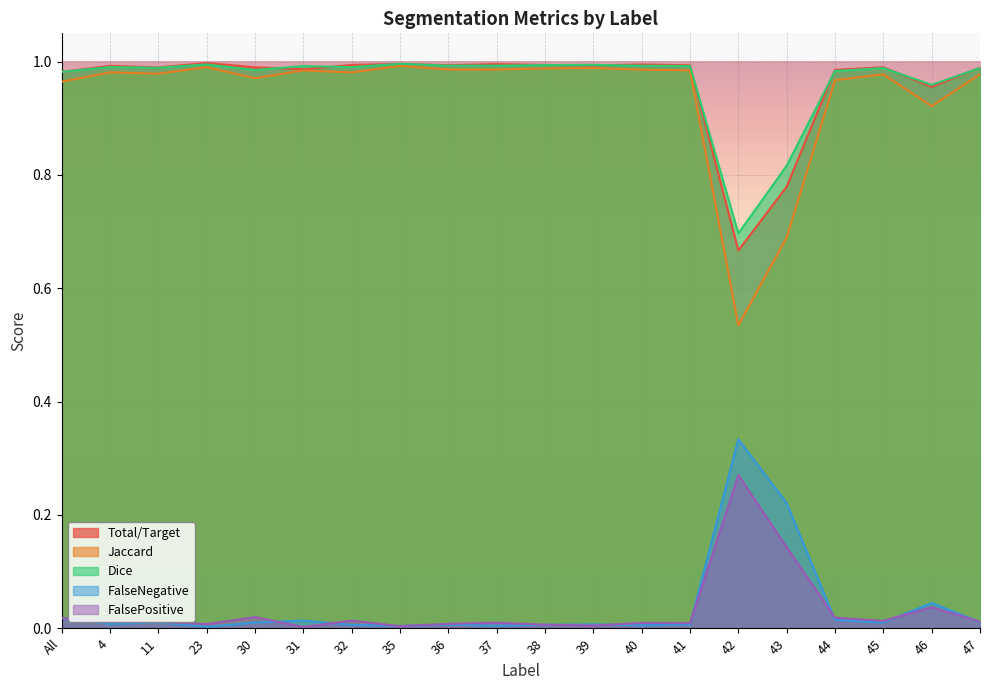

What position from the left is 32?

7